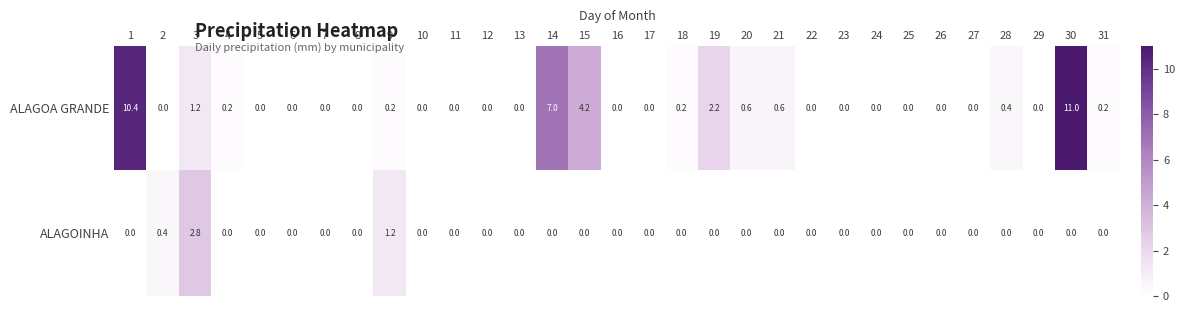

What is the difference between the highest and lowest values at 21?

0.6